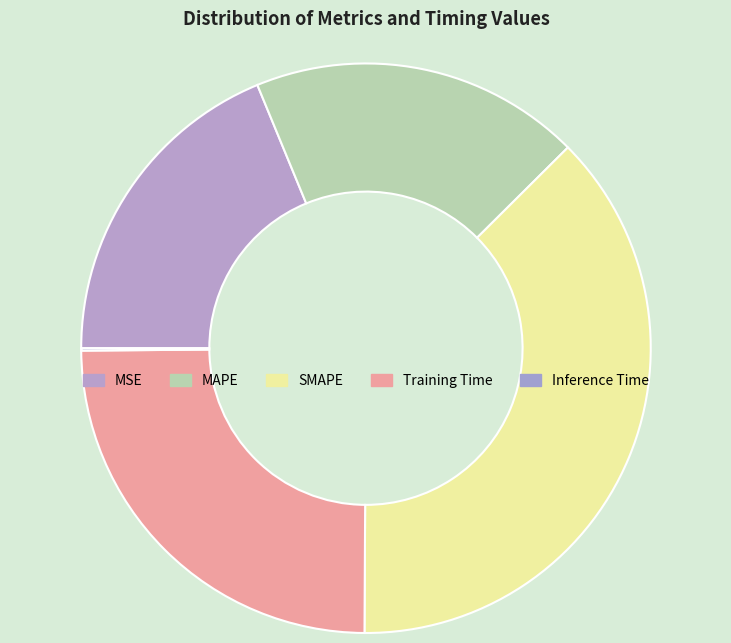

Rank the categories by value from lowest to highest.

Inference Time, MSE, MAPE, Training Time, SMAPE